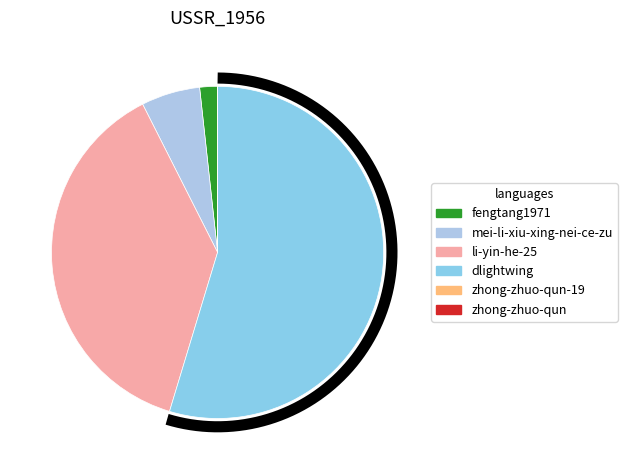

Rank the categories by value from highest to lowest.

dlightwing, li-yin-he-25, mei-li-xiu-xing-nei-ce-zu, fengtang1971, zhong-zhuo-qun-19, zhong-zhuo-qun